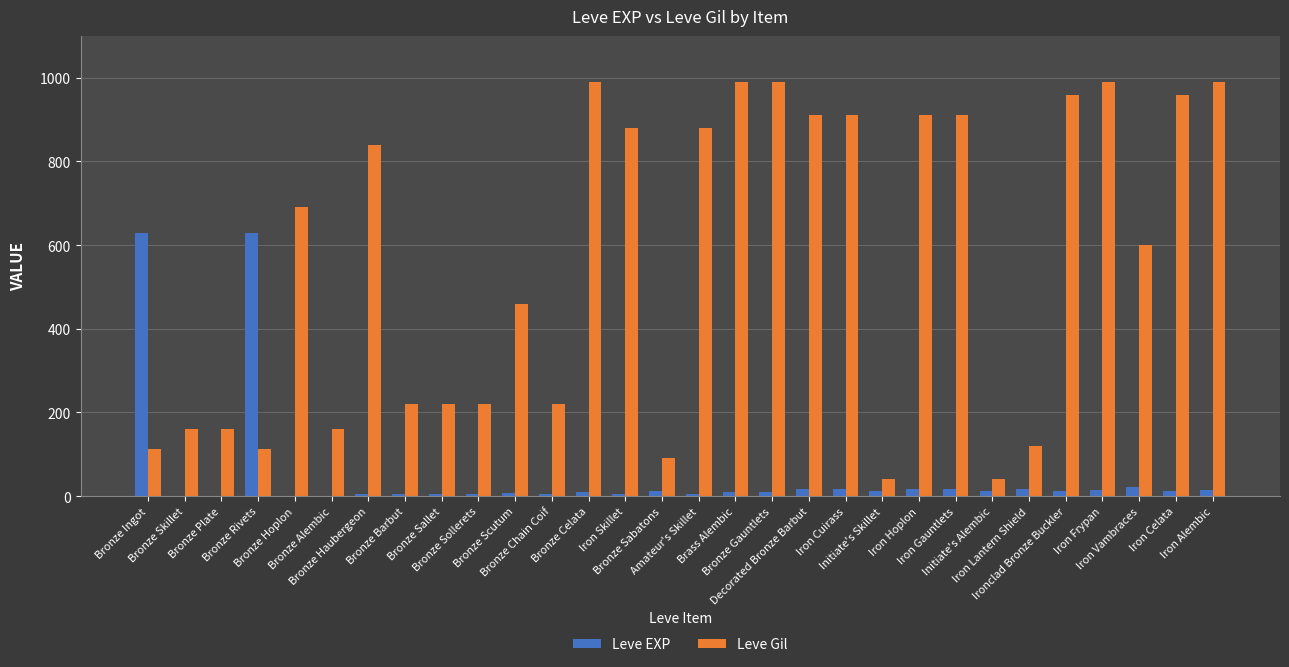

What is the sum of all Leve Gil values?

16735